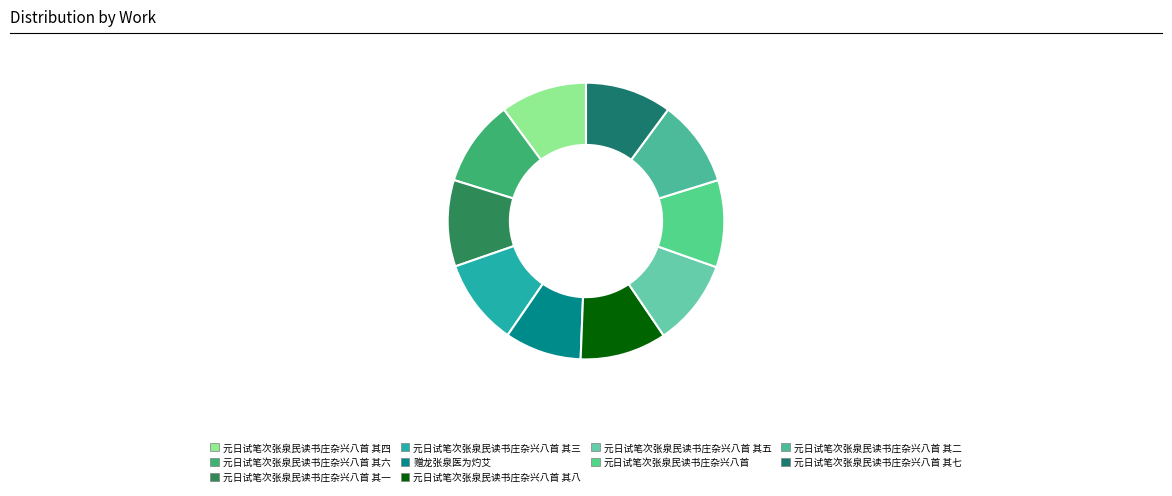

The 元日试笔次张泉民读书庄杂兴八首 其八 slice represents 1% of the pie. True or false?

False